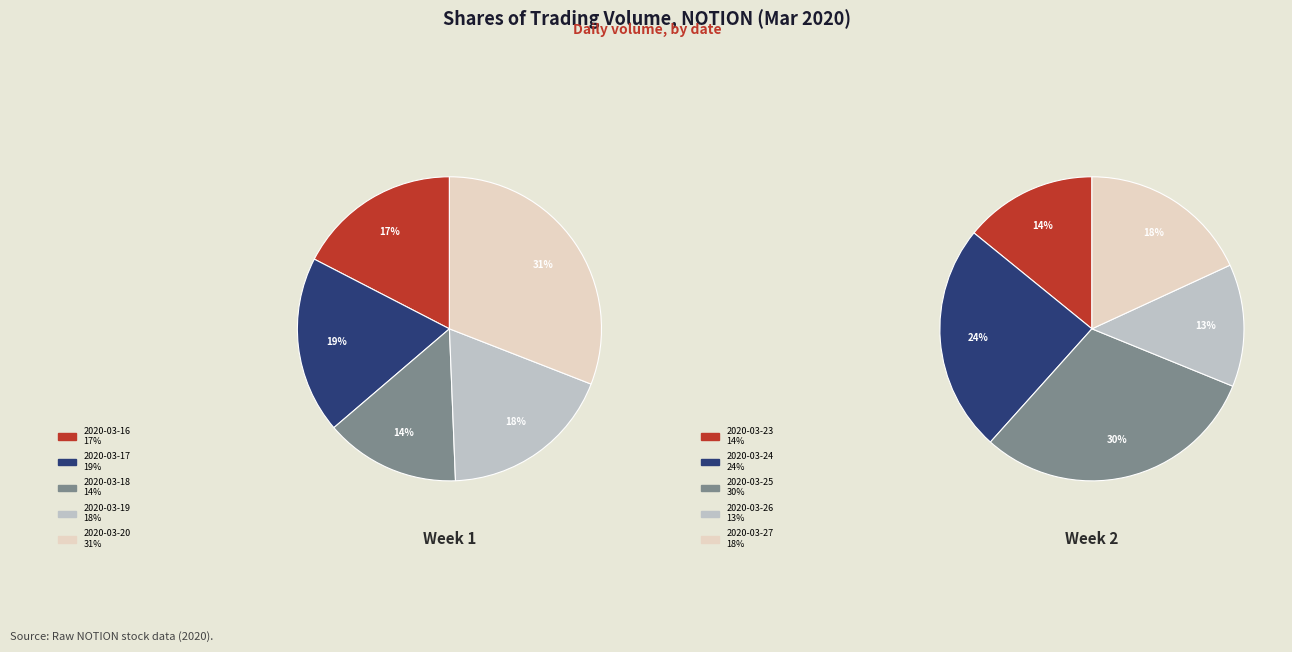

Which category has the smallest portion of the pie?

2020-03-18